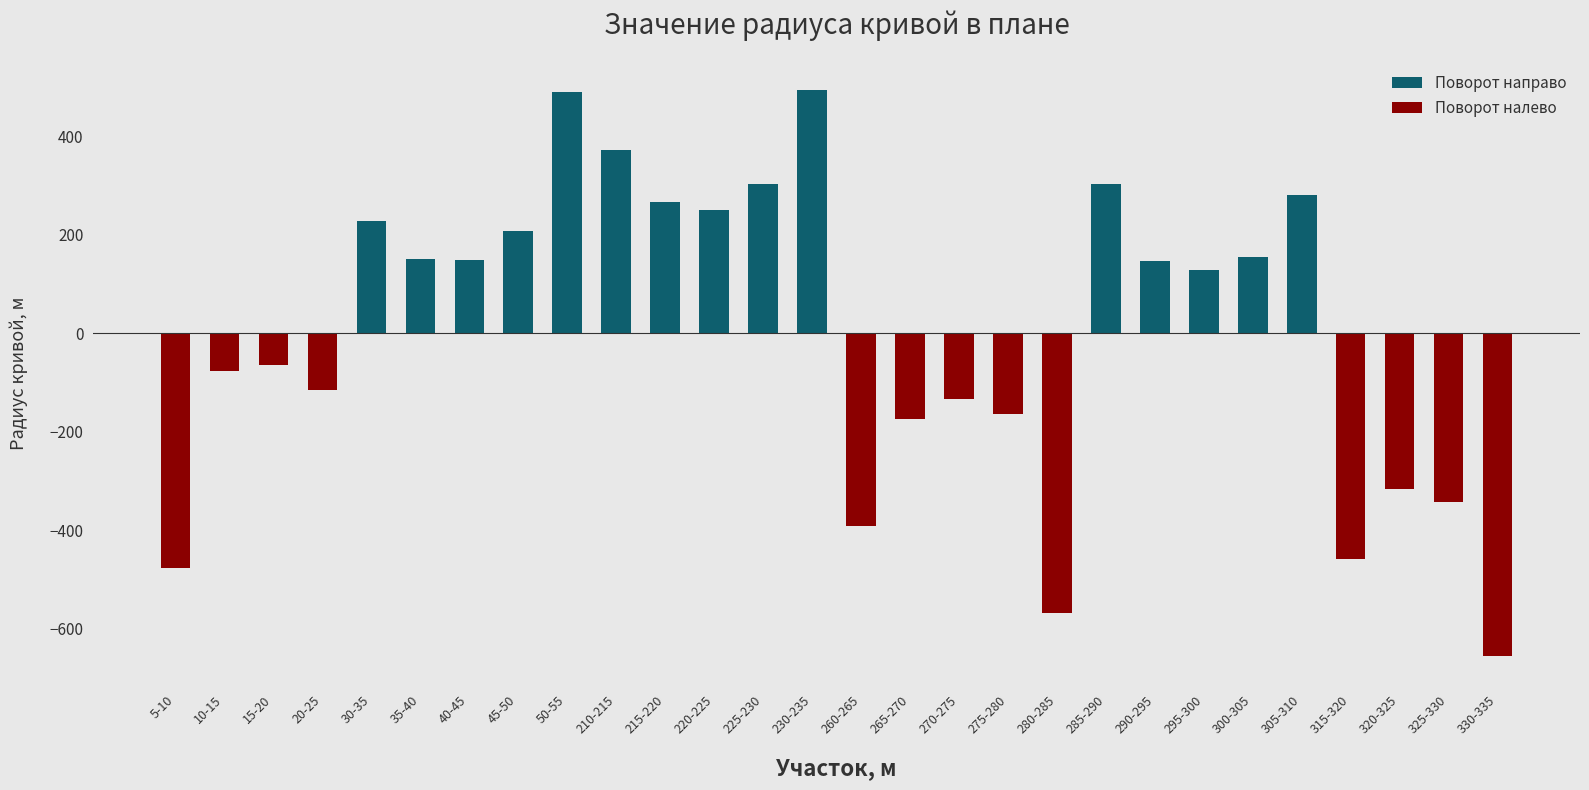

Which has a higher value, 50-55 or 280-285?

50-55